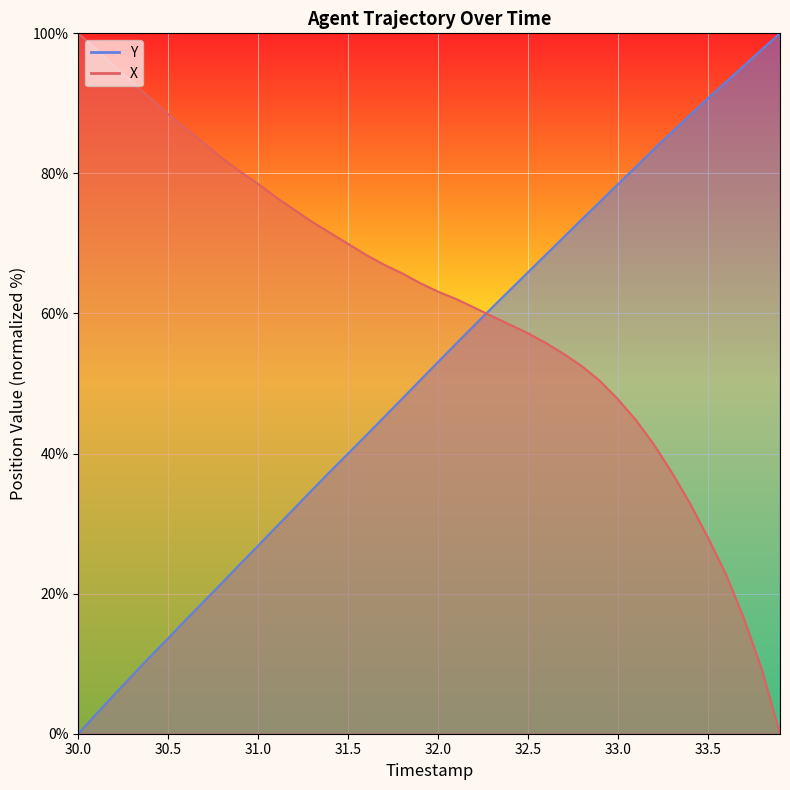

What is the label of the 24th point from the right?

31.6